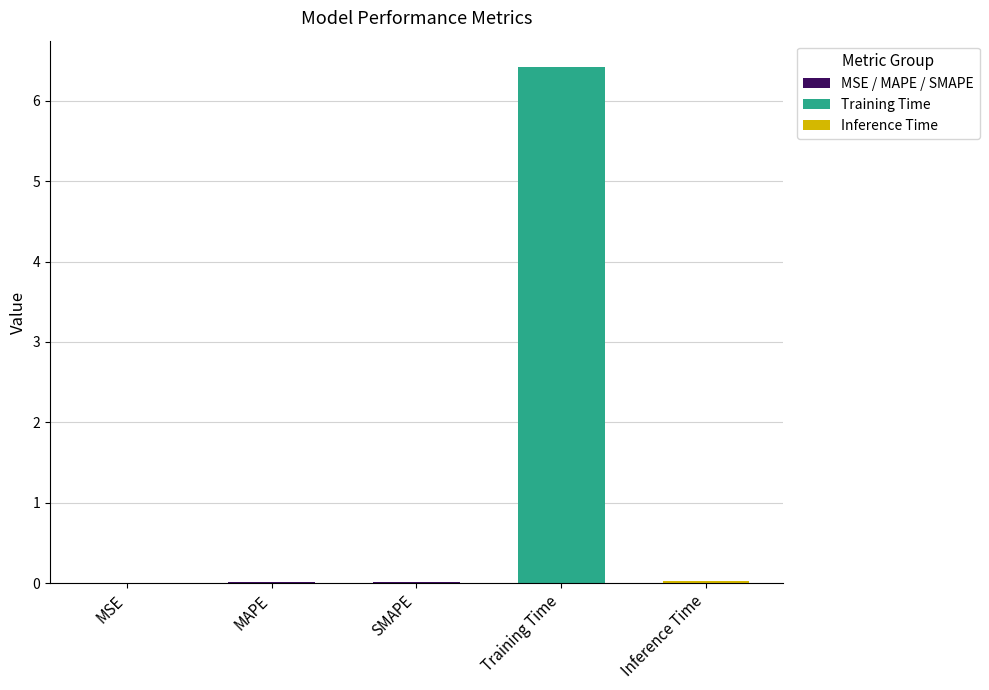

Are the bars horizontal?

No